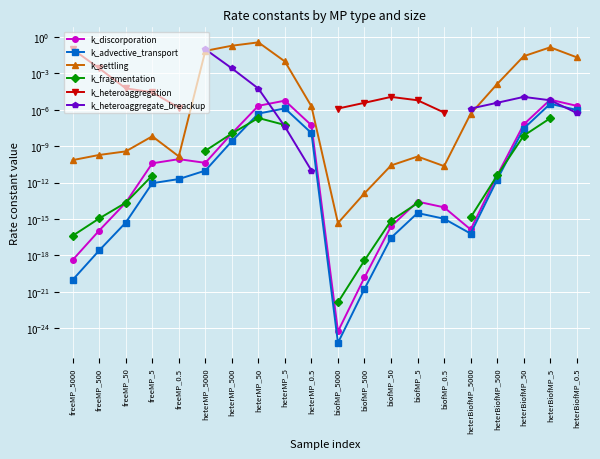

True or false: k_settling and k_heteroaggregation intersect in this chart.

False